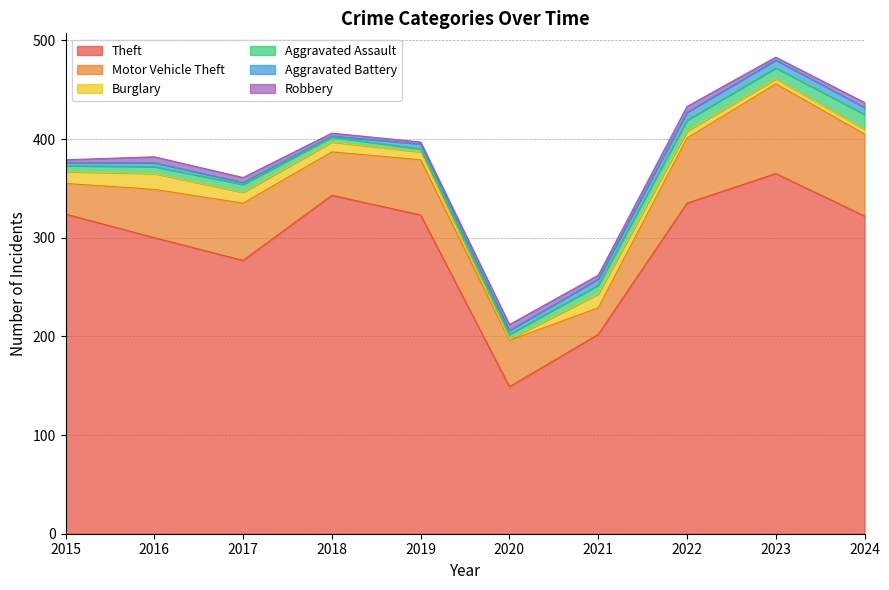

Where is the first local maximum for Aggravated Battery?

2016